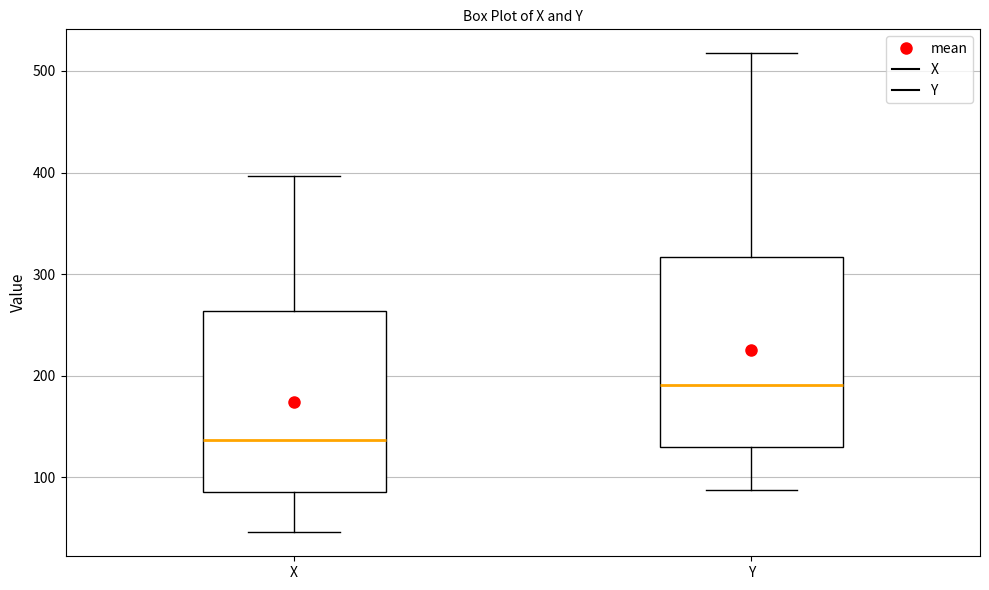

Where does the lower whisker of the box for Y end on the y-axis? The values are not printed on the chart, so give them approximately, as read against the axis.

90